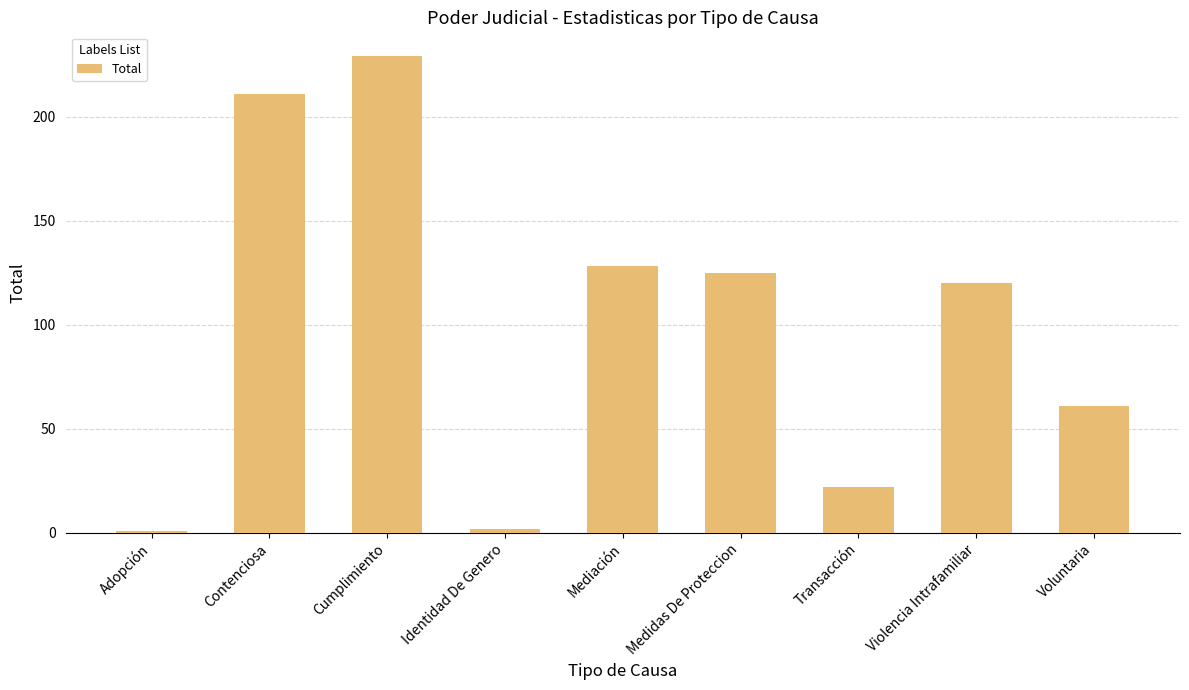

How many values are below 120?

4